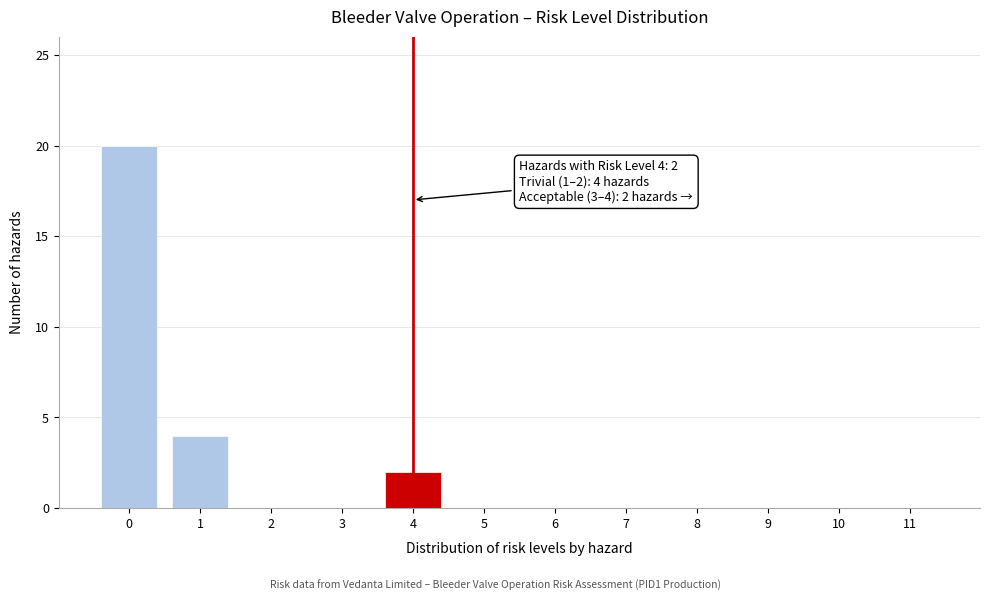

Reading right to left, list all the values displayed in this chart.

11=0	10=0	9=0	8=0	7=0	6=0	5=0	4=2	3=0	2=0	1=4	0=20